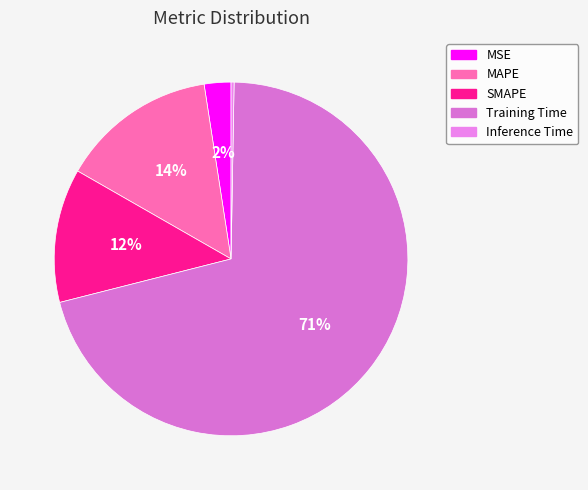

What percentage is the MSE slice, to the nearest percent?

2%